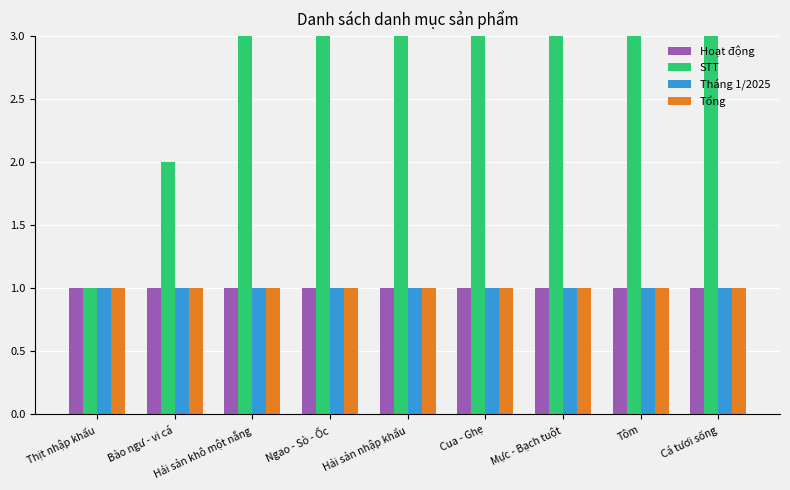

Which category has the highest value across all series?

Cá tươi sống